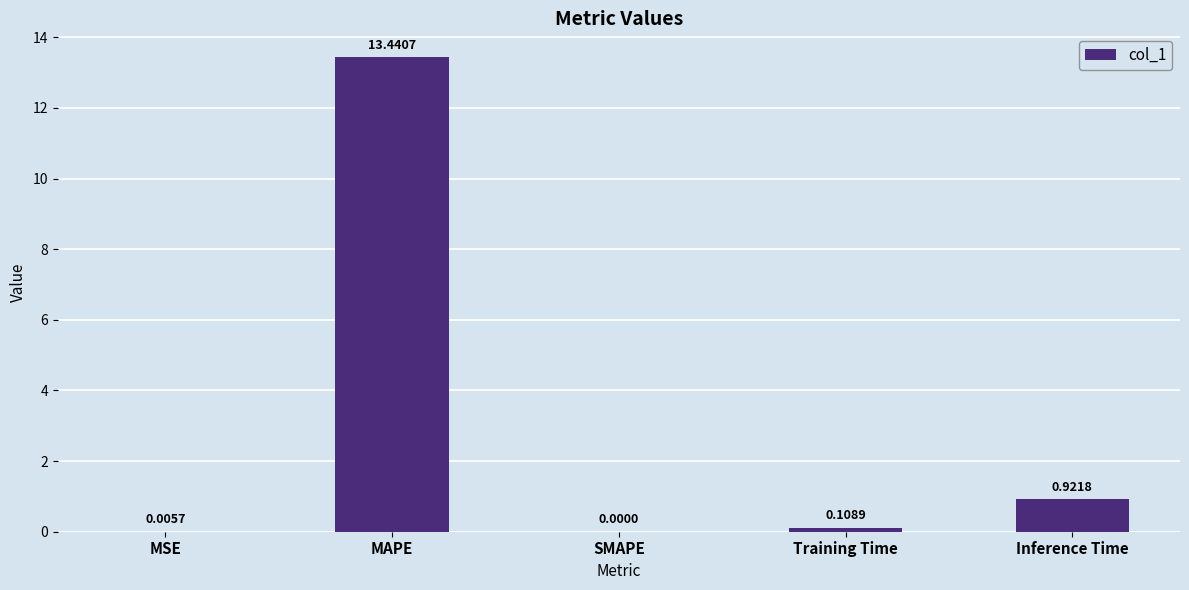

What is the change in value from SMAPE to Inference Time?

+0.9